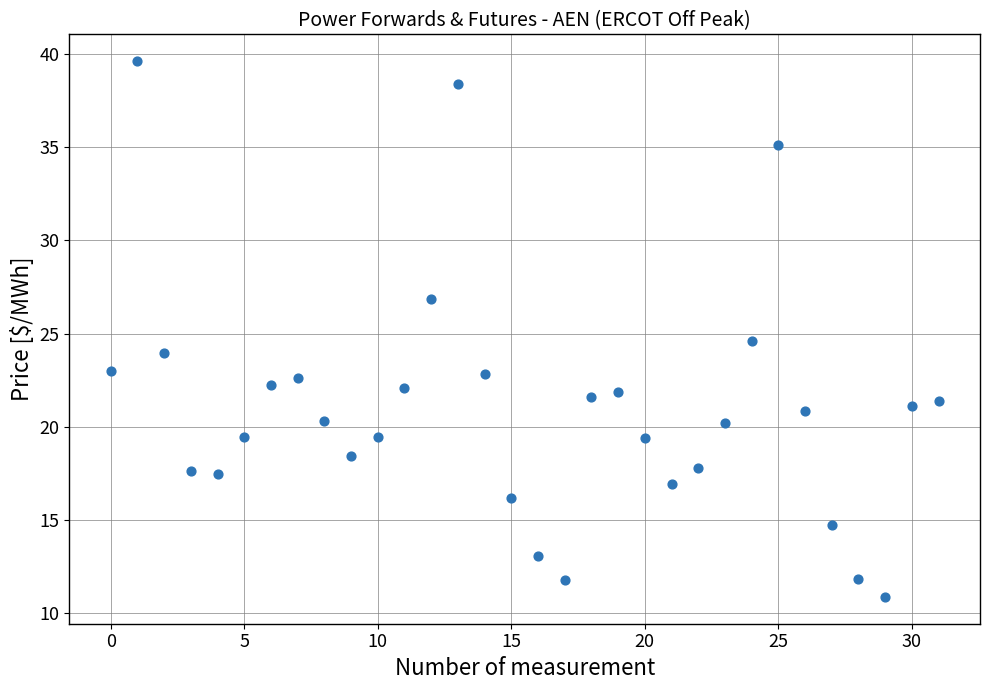

What is the range of Y values (max minus min)?

28.7